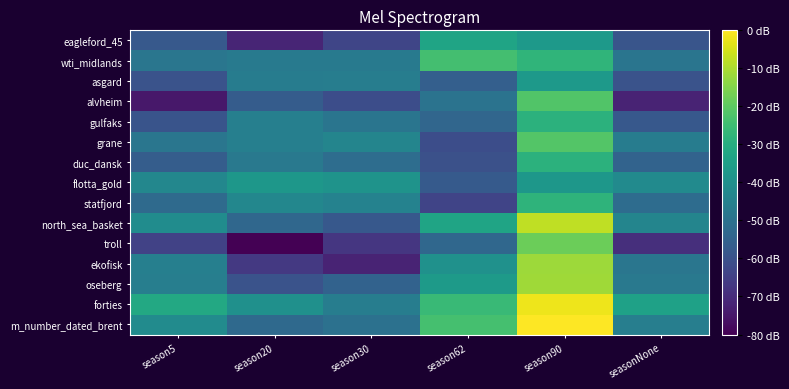

At which category is the sum across all series the highest?

season90